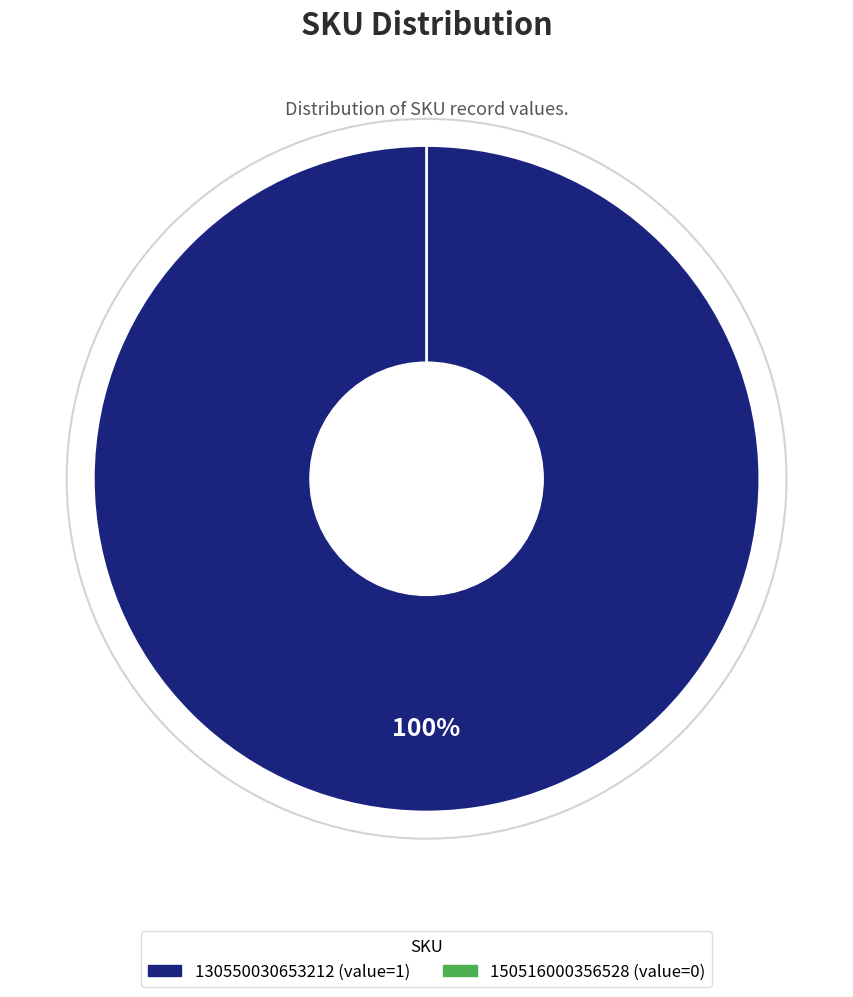

Count the number of slices in the pie.

2